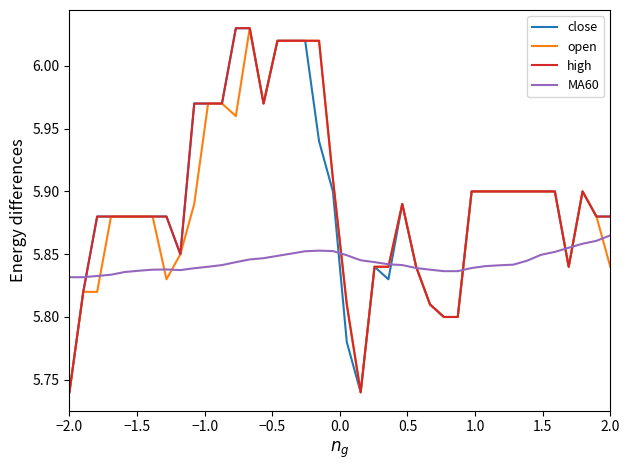

Reading left to right, what are all the values shown in this chart?

close: 5.7	5.8	5.9	5.9	5.9	5.9	5.9	5.9	5.8	6.0	6.0	6.0	6.0	6.0	6.0	6.0	6.0	6.0	5.9	5.9	5.8	5.7	5.8	5.8	5.9	5.8	5.8	5.8	5.8	5.9	5.9	5.9	5.9	5.9	5.9	5.9	5.8	5.9	5.9	5.9
open: 5.7	5.8	5.8	5.9	5.9	5.9	5.9	5.8	5.8	5.9	6.0	6.0	6.0	6.0	6.0	6.0	6.0	6.0	6.0	5.9	5.8	5.7	5.8	5.8	5.9	5.8	5.8	5.8	5.8	5.9	5.9	5.9	5.9	5.9	5.9	5.9	5.8	5.9	5.9	5.8
high: 5.7	5.8	5.9	5.9	5.9	5.9	5.9	5.9	5.8	6.0	6.0	6.0	6.0	6.0	6.0	6.0	6.0	6.0	6.0	5.9	5.8	5.7	5.8	5.8	5.9	5.8	5.8	5.8	5.8	5.9	5.9	5.9	5.9	5.9	5.9	5.9	5.8	5.9	5.9	5.9
MA60: 5.8	5.8	5.8	5.8	5.8	5.8	5.8	5.8	5.8	5.8	5.8	5.8	5.8	5.8	5.8	5.8	5.9	5.9	5.9	5.9	5.8	5.8	5.8	5.8	5.8	5.8	5.8	5.8	5.8	5.8	5.8	5.8	5.8	5.8	5.8	5.9	5.9	5.9	5.9	5.9